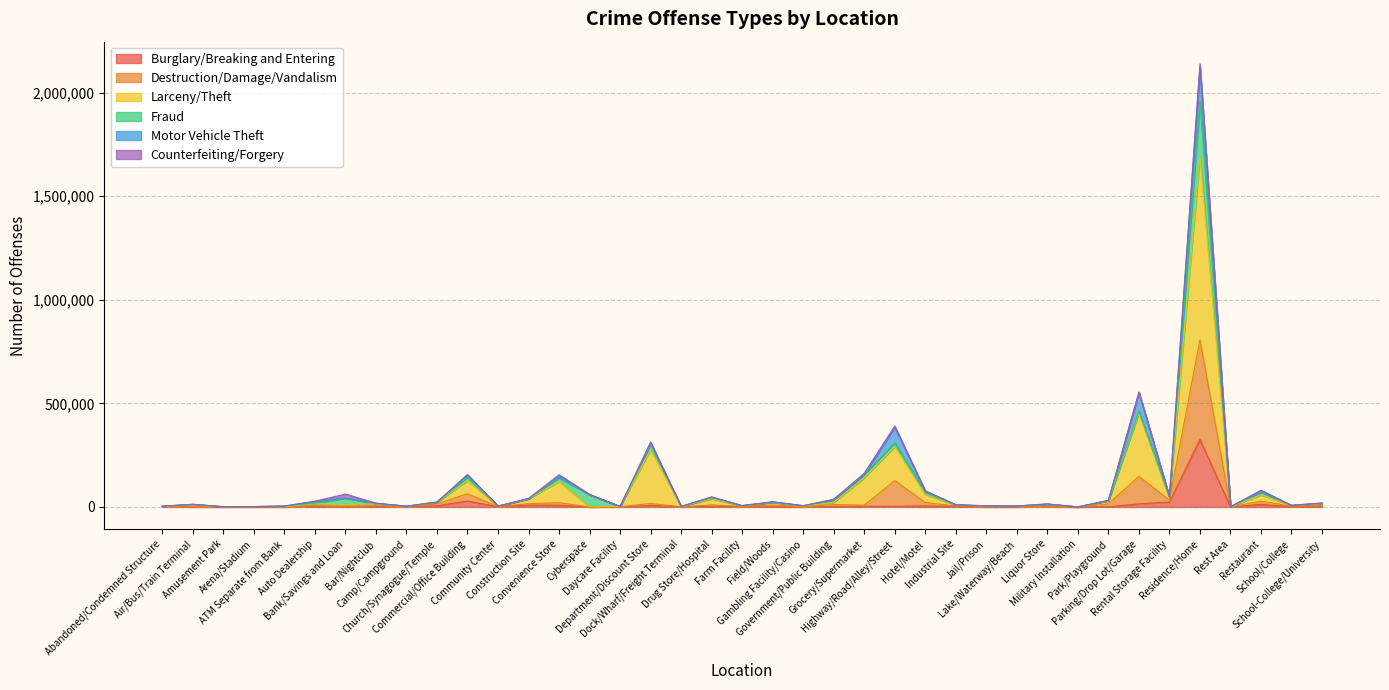

What is the highest value of the Burglary/Breaking and Entering series?

325518